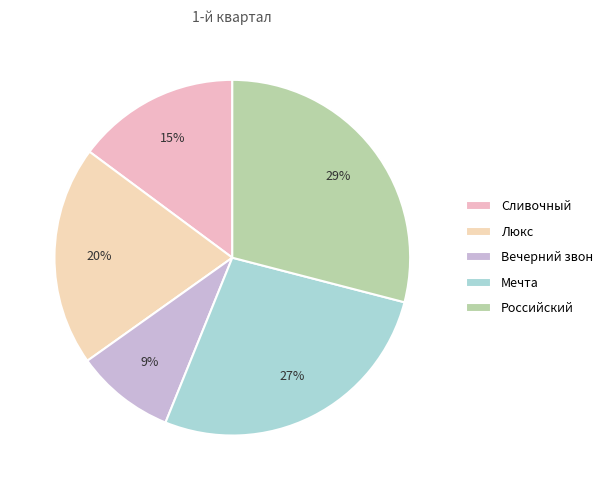

How many segments does this pie chart have?

5